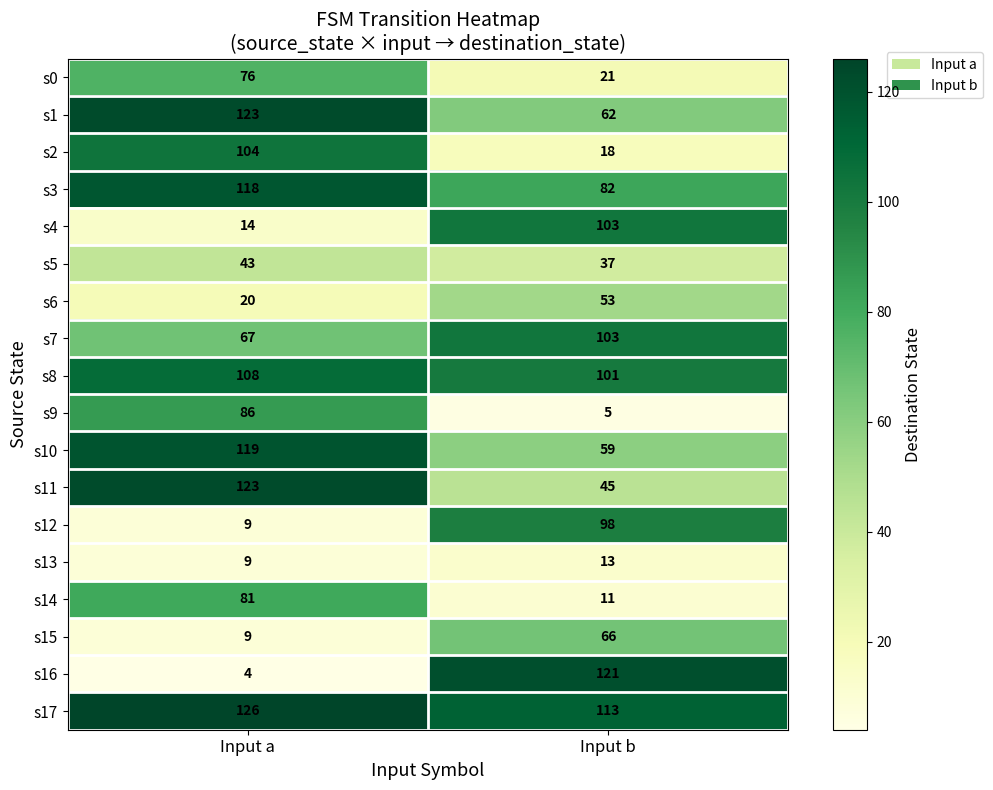

What is the maximum value for s4?

103